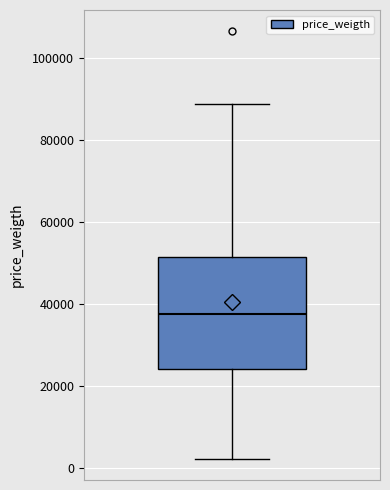

Where does the upper whisker of the box end on the y-axis? The values are not printed on the chart, so give them approximately, as read against the axis.

88000